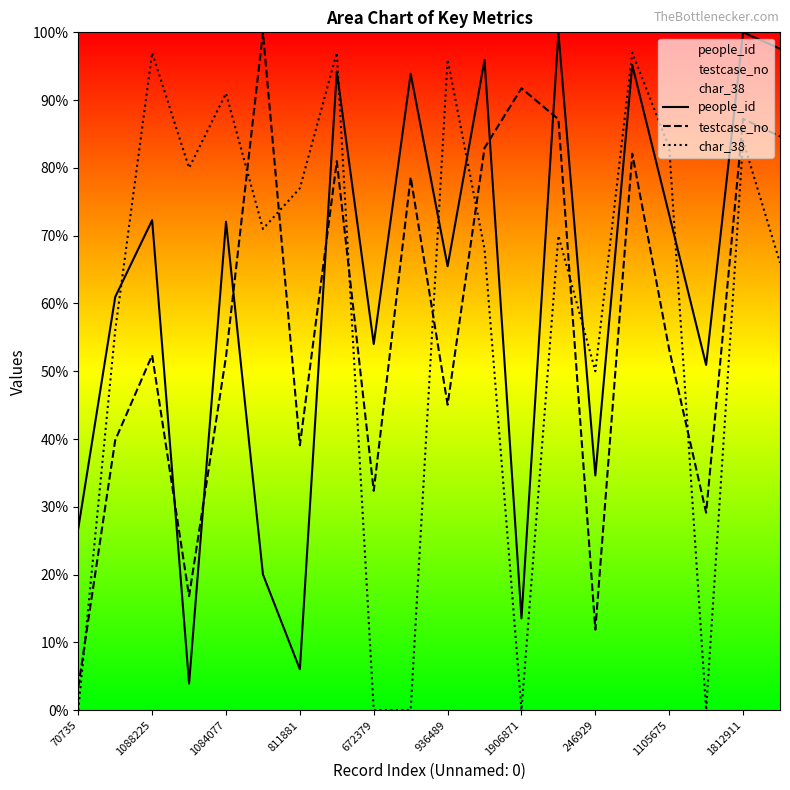

What is the difference between the maximum and minimum values in the people_id series?

96.1